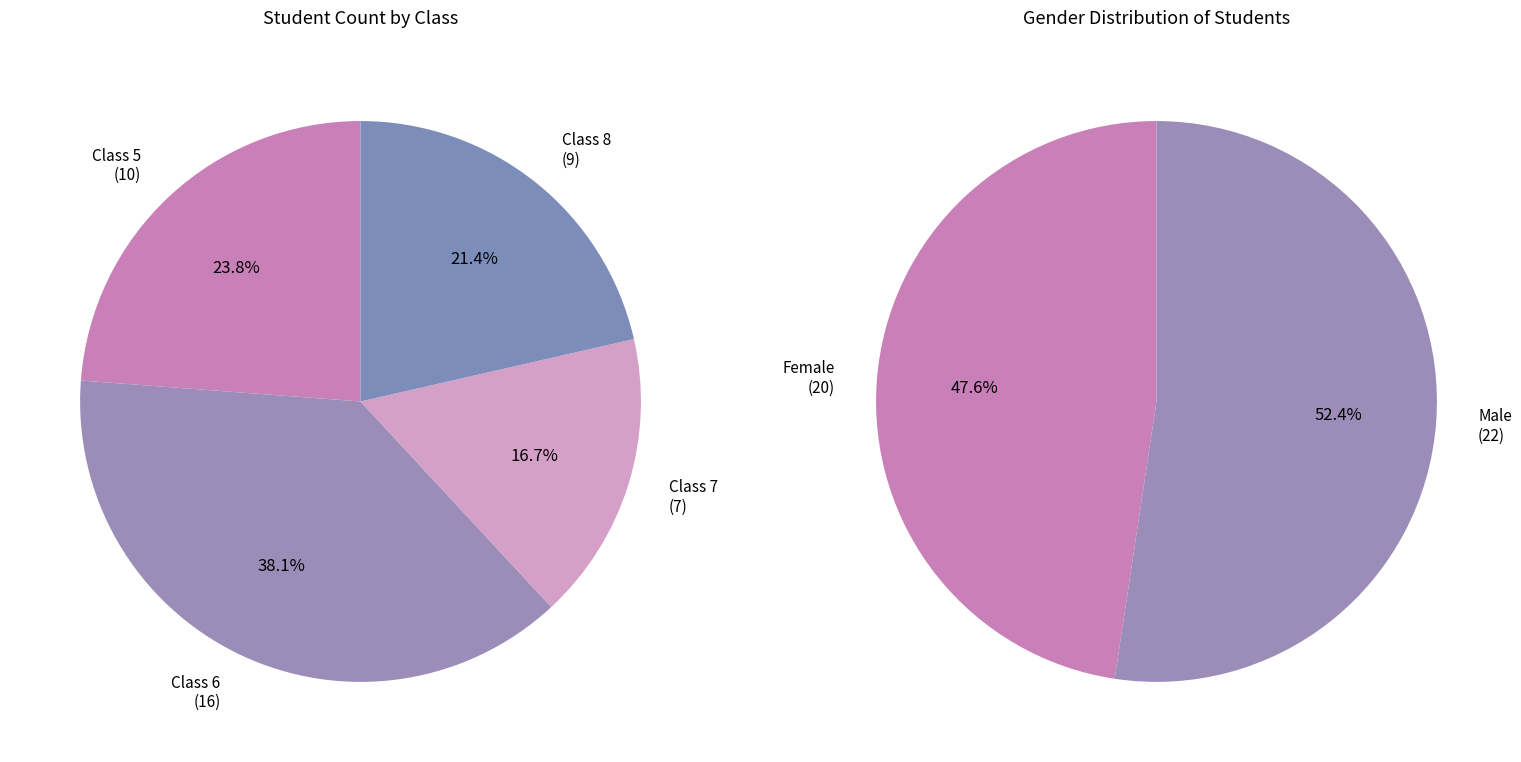

Which category has the smallest portion of the pie?

Class 7